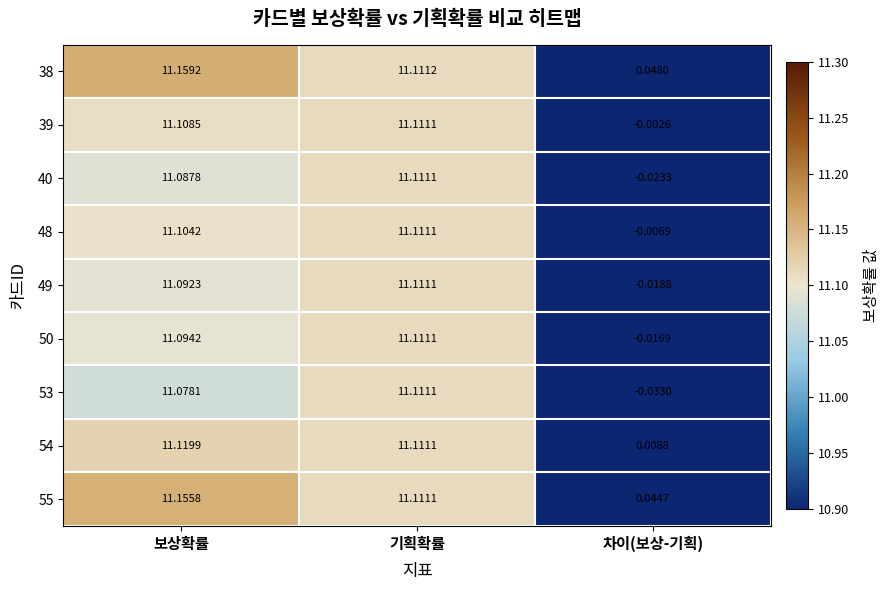

How many values in 48 are above zero?

2